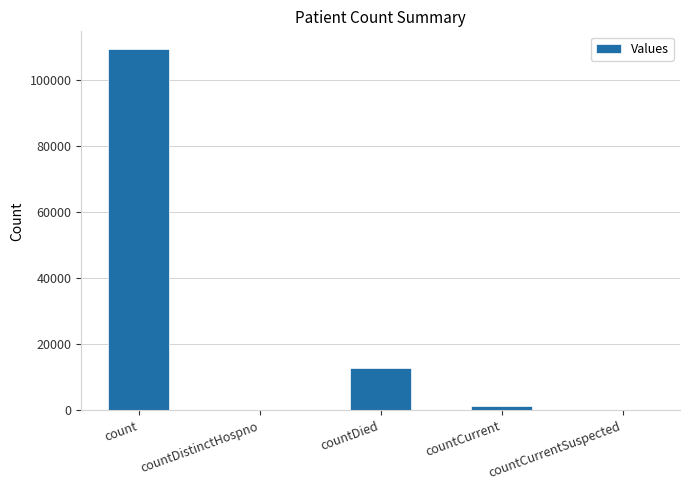

Reading right to left, list all the values displayed in this chart.

0	1270	12902	0	109376